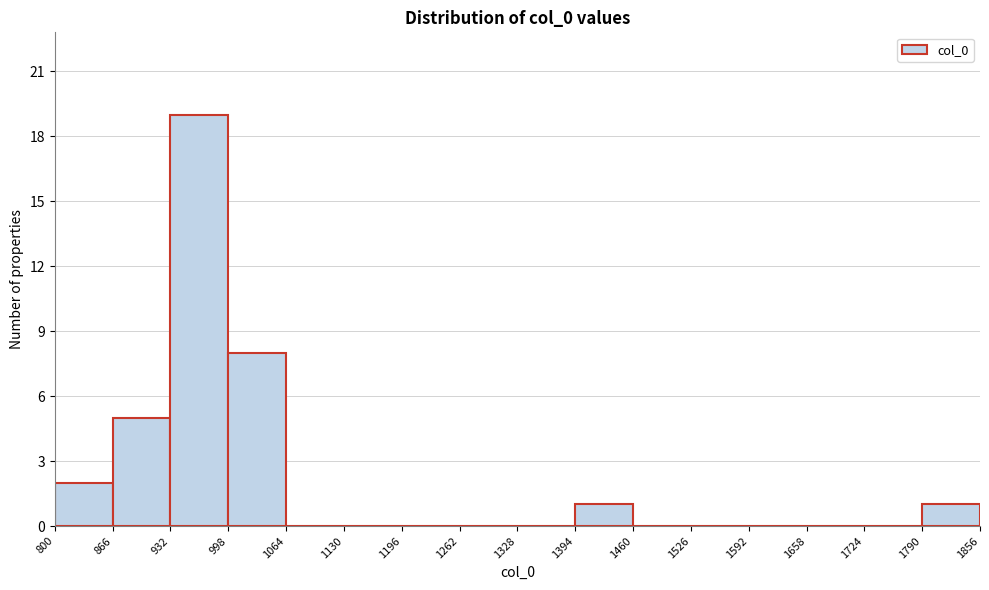

Reading left to right, list every bar in this chart as the range it spans on the x-axis followed by its height. The values are not printed on the chart, so give them approximately, as read against the axis.

800 to 866: 2
866 to 932: 5
932 to 998: 19
998 to 1064: 8
1064 to 1130: 0
1130 to 1196: 0
1196 to 1262: 0
1262 to 1328: 0
1328 to 1394: 0
1394 to 1460: 1
1460 to 1526: 0
1526 to 1592: 0
1592 to 1658: 0
1658 to 1724: 0
1724 to 1790: 0
1790 to 1856: 1